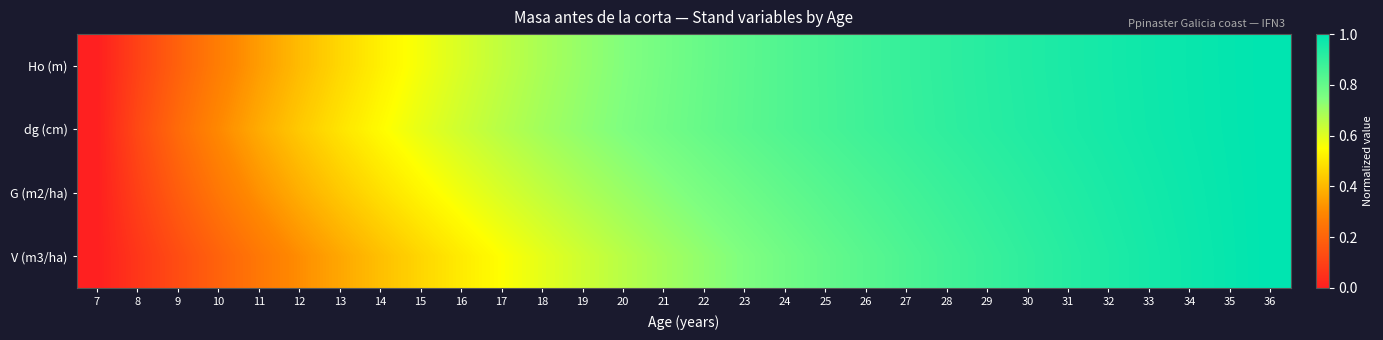

At how many categories does at least one series exceed 0?

29